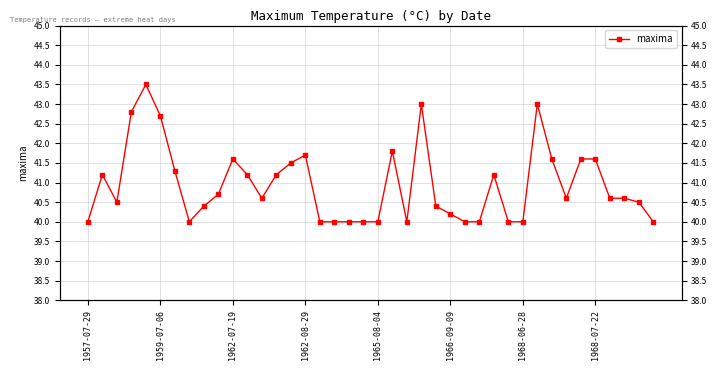

True or false: there are more than 1 points higher than both neighbors.

True